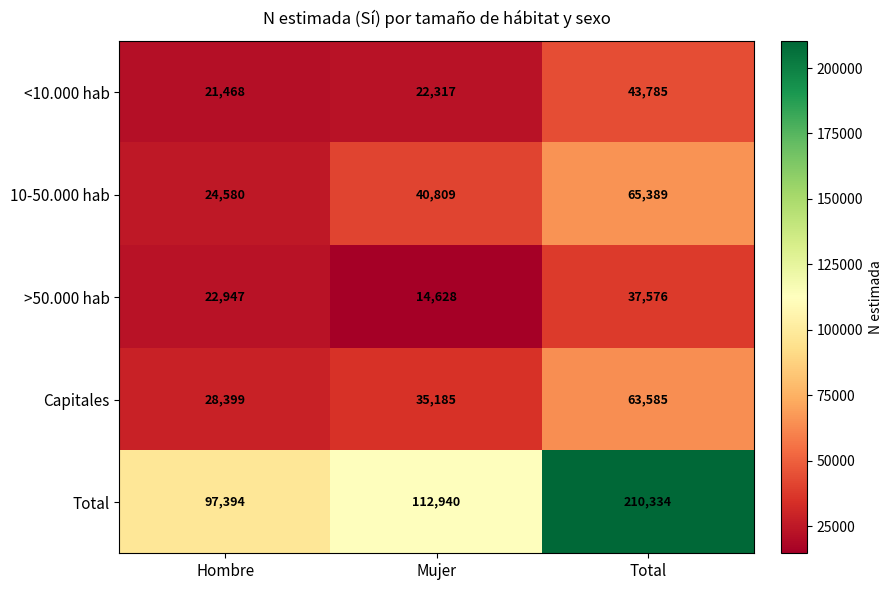

What is the minimum value shown in the chart?

14628